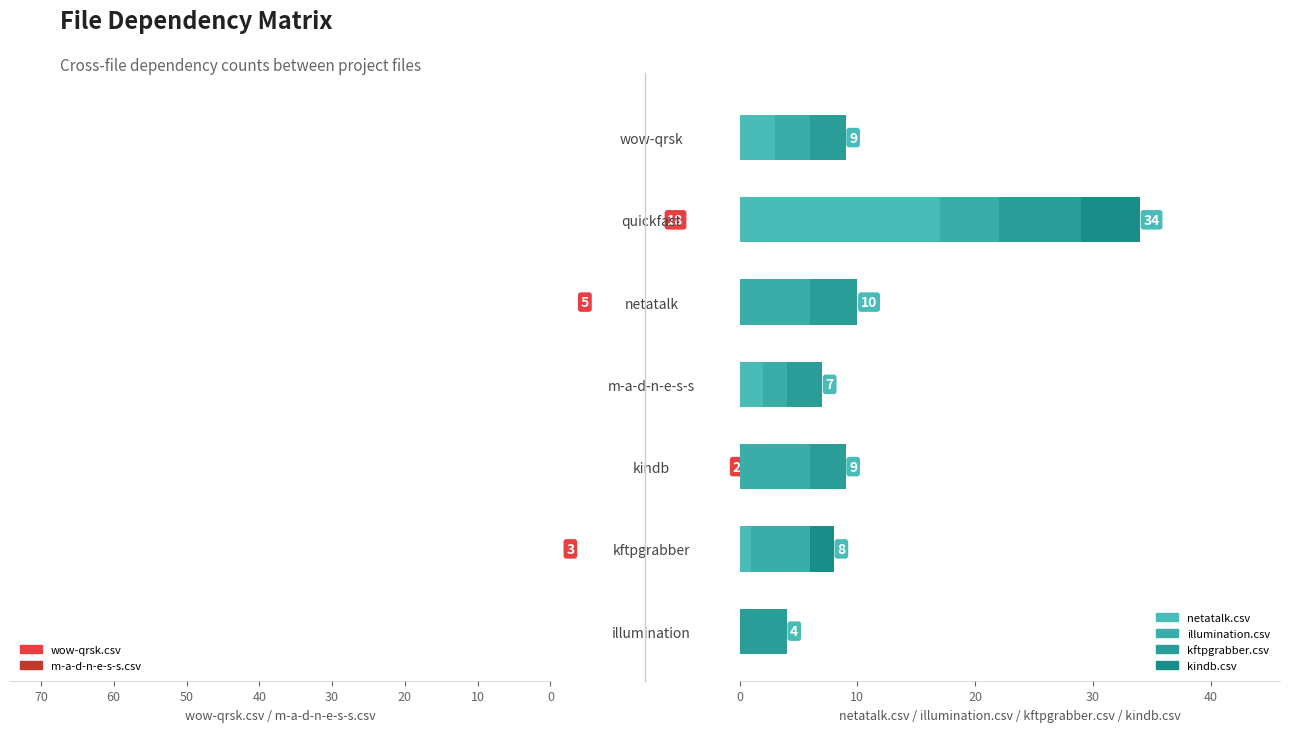

How many values in illumination.csv are above zero?

6